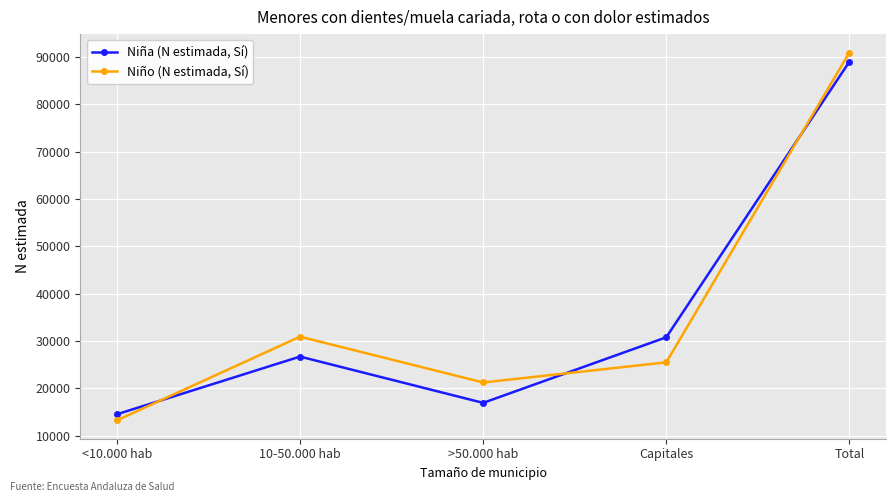

Where is the first local minimum for Niño (N estimada, Sí)?

>50.000 hab